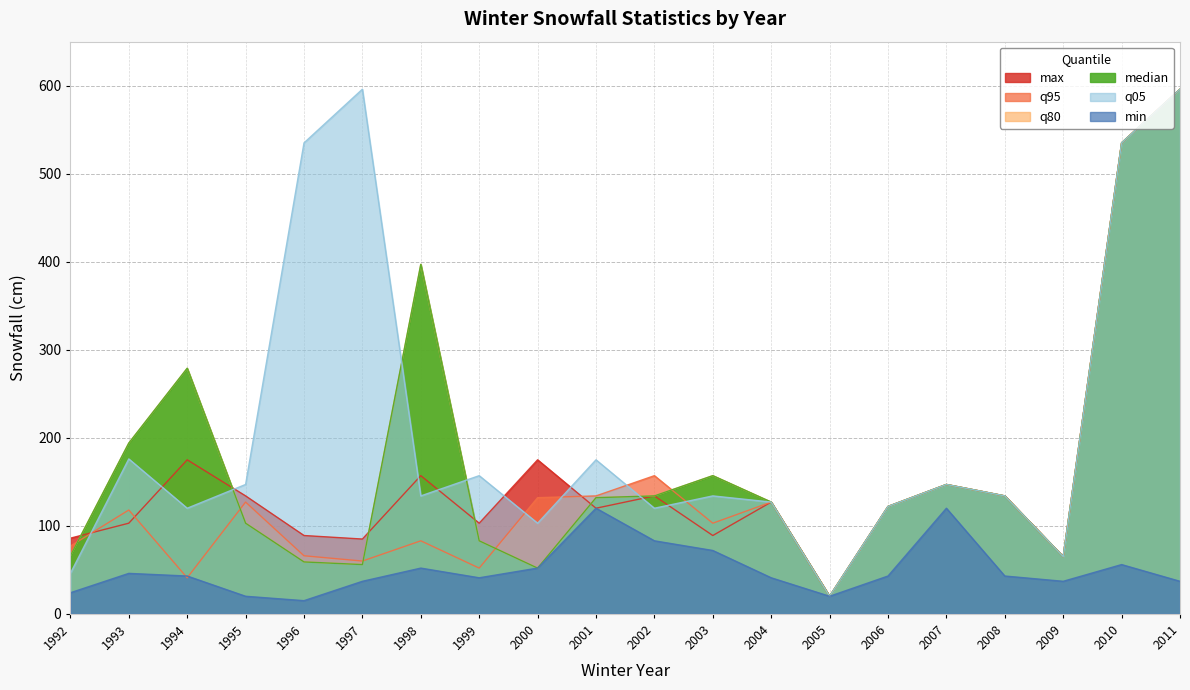

True or false: min and q95 cross at least once.

True